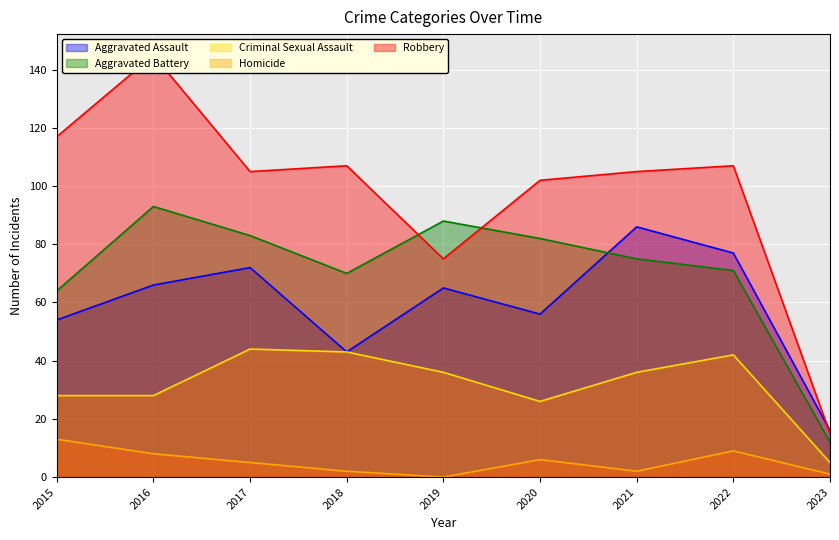

At which label does Criminal Sexual Assault reach its peak?

2017